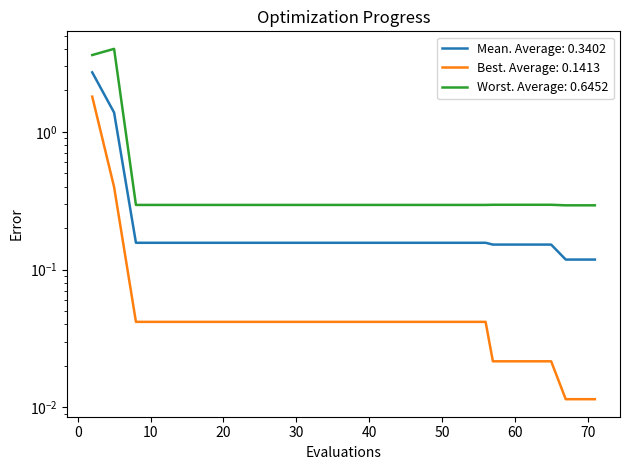

What value does the worst series have at 67?

0.3